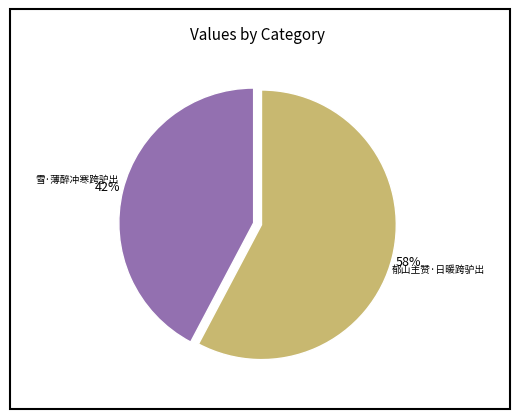

Count the number of slices in the pie.

2